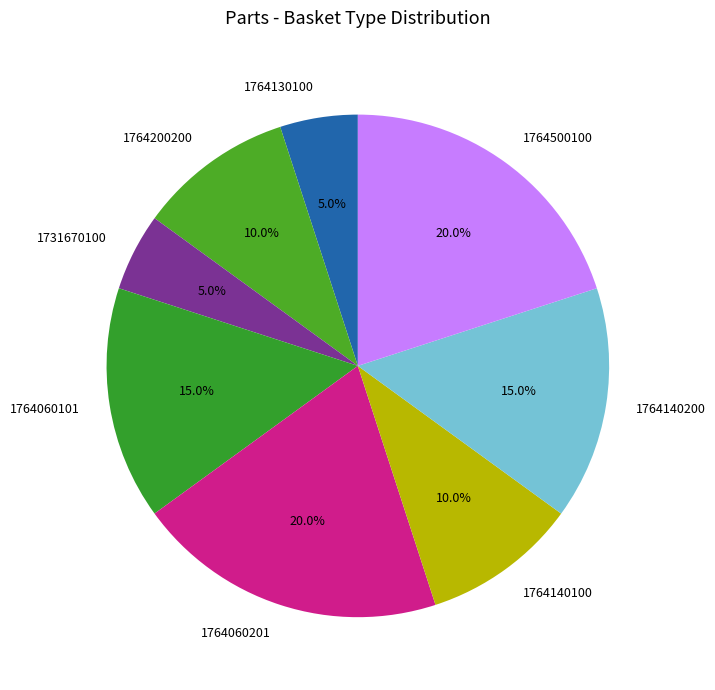

Between 1731670100 and 1764140100, which is larger?

1764140100